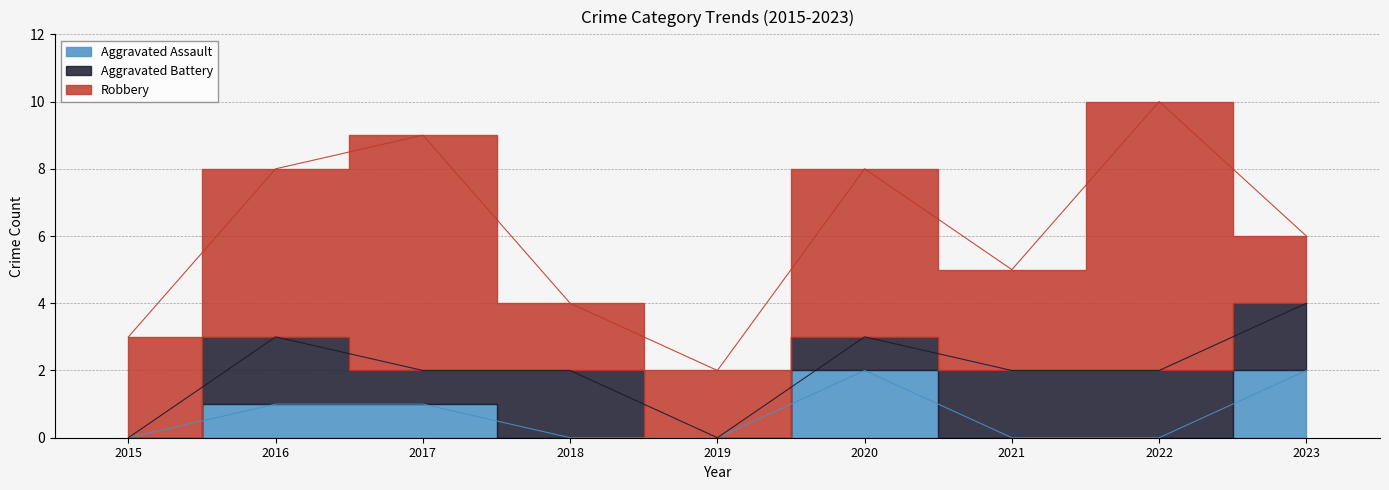

True or false: Robbery and Aggravated Battery intersect in this chart.

False